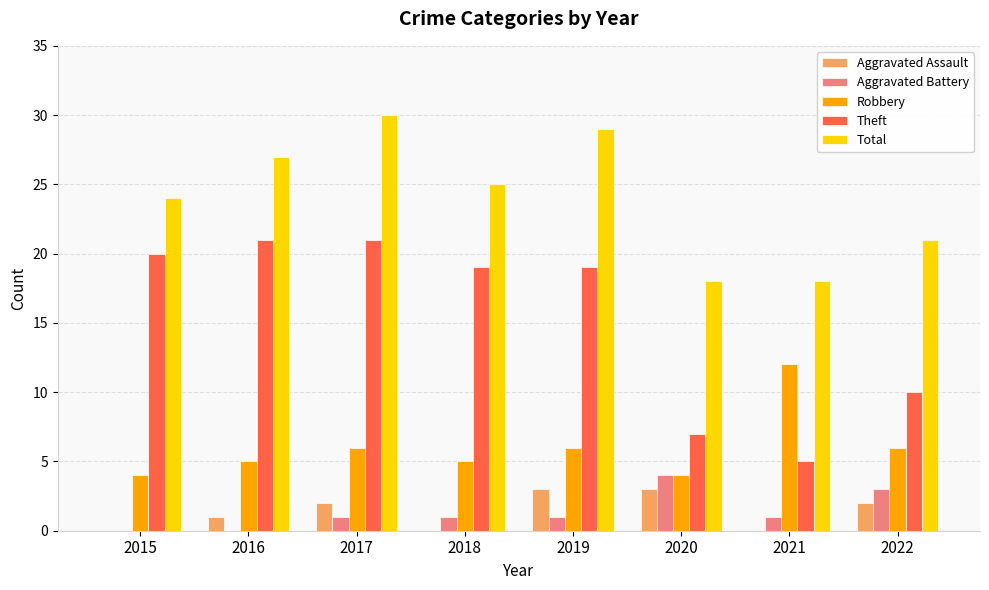

Reading left to right, list all the values displayed in this chart.

Aggravated Assault: 2015=0	2016=1	2017=2	2018=0	2019=3	2020=3	2021=0	2022=2
Aggravated Battery: 2015=0	2016=0	2017=1	2018=1	2019=1	2020=4	2021=1	2022=3
Robbery: 2015=4	2016=5	2017=6	2018=5	2019=6	2020=4	2021=12	2022=6
Theft: 2015=20	2016=21	2017=21	2018=19	2019=19	2020=7	2021=5	2022=10
Total: 2015=24	2016=27	2017=30	2018=25	2019=29	2020=18	2021=18	2022=21